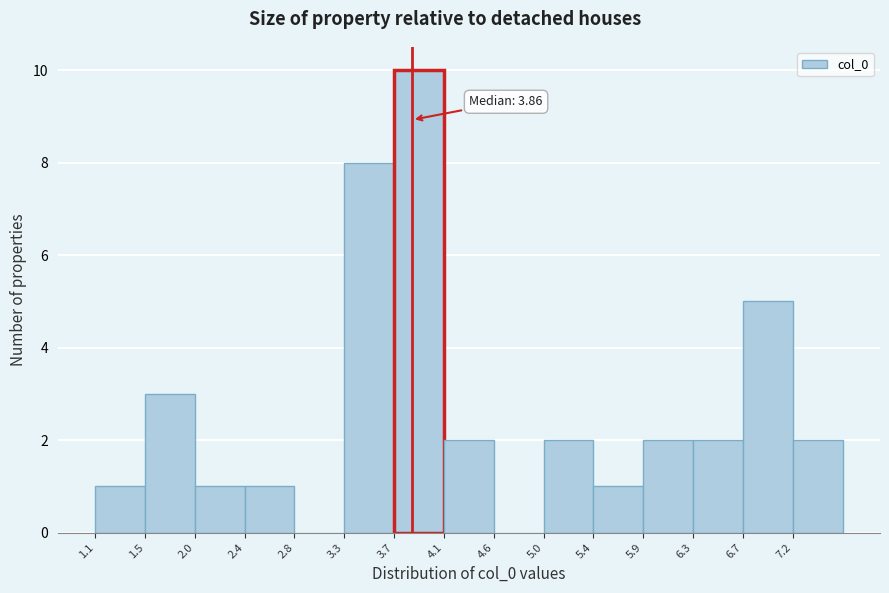

Over which range of the x-axis is the bar tallest?

3.70 to 4.15